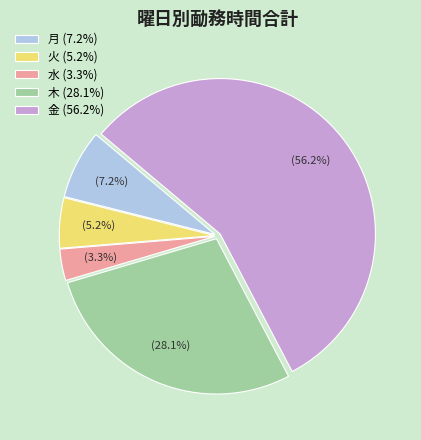

To the nearest percent, what portion does 火 represent?

5%